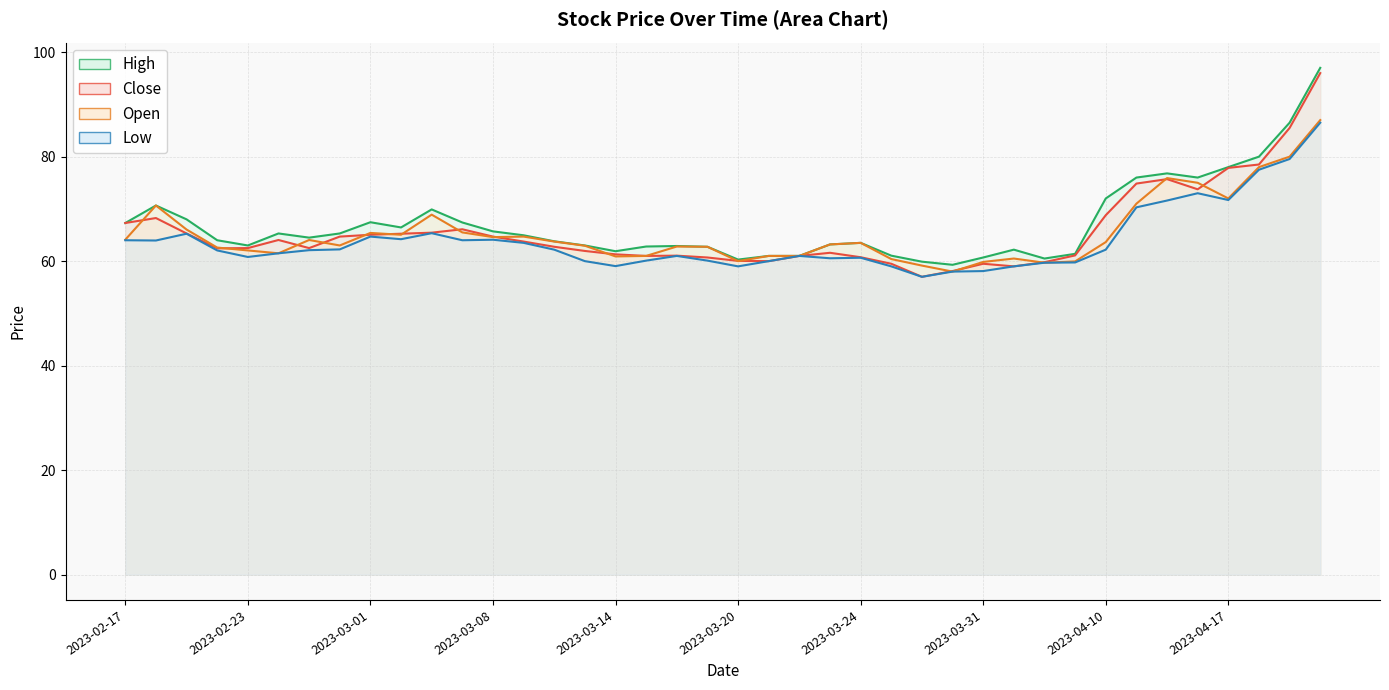

What is the sum of all Open values?

2611.1